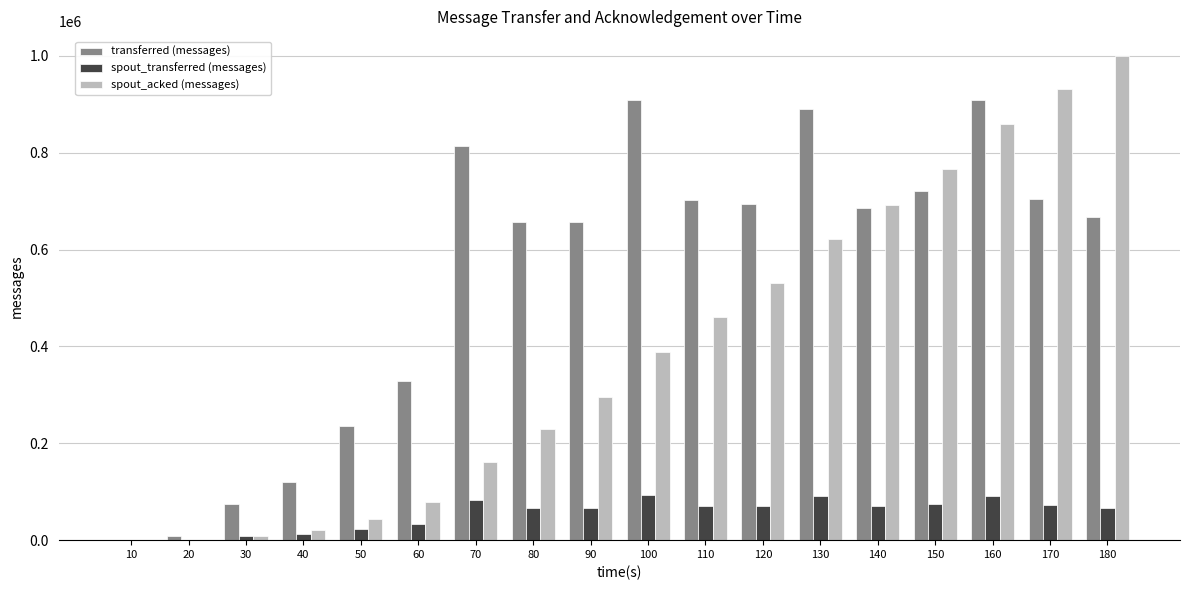

What is the average value of the spout_acked (messages) series?

393876